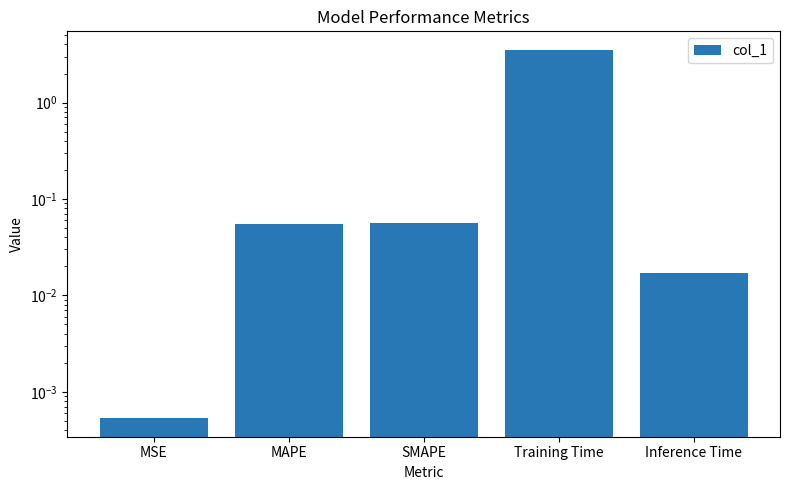

What is the approximate value at Training Time?

3.5